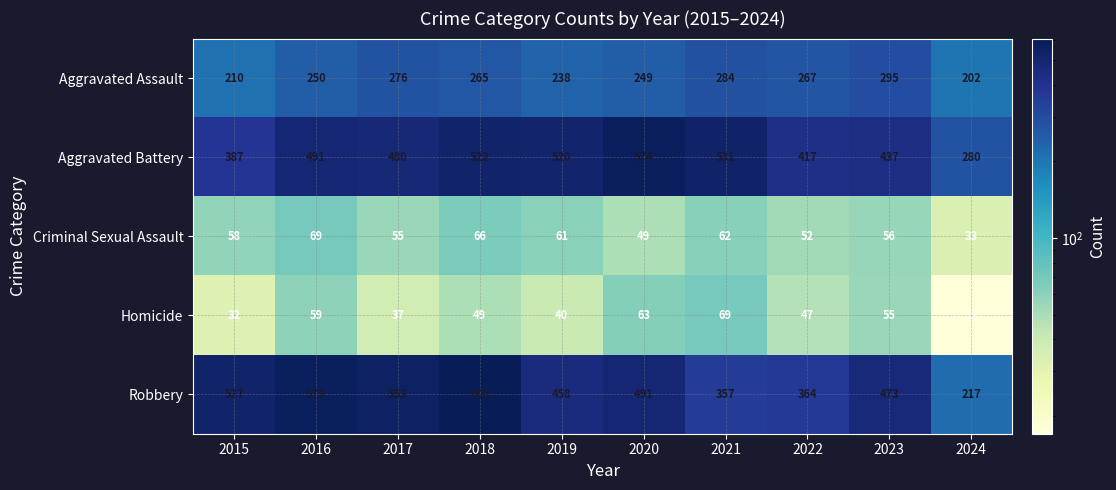

What is the difference between the highest and lowest values at 2020?

525